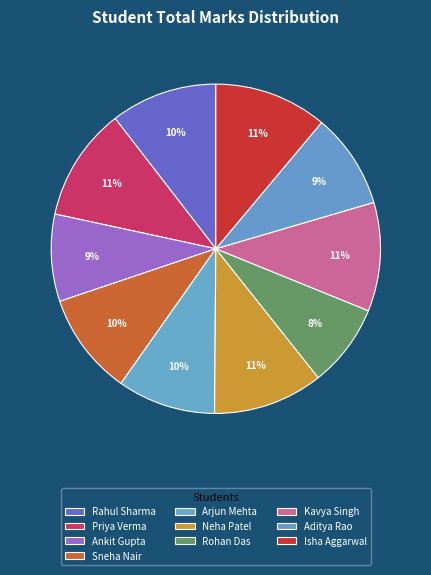

How many segments does this pie chart have?

10